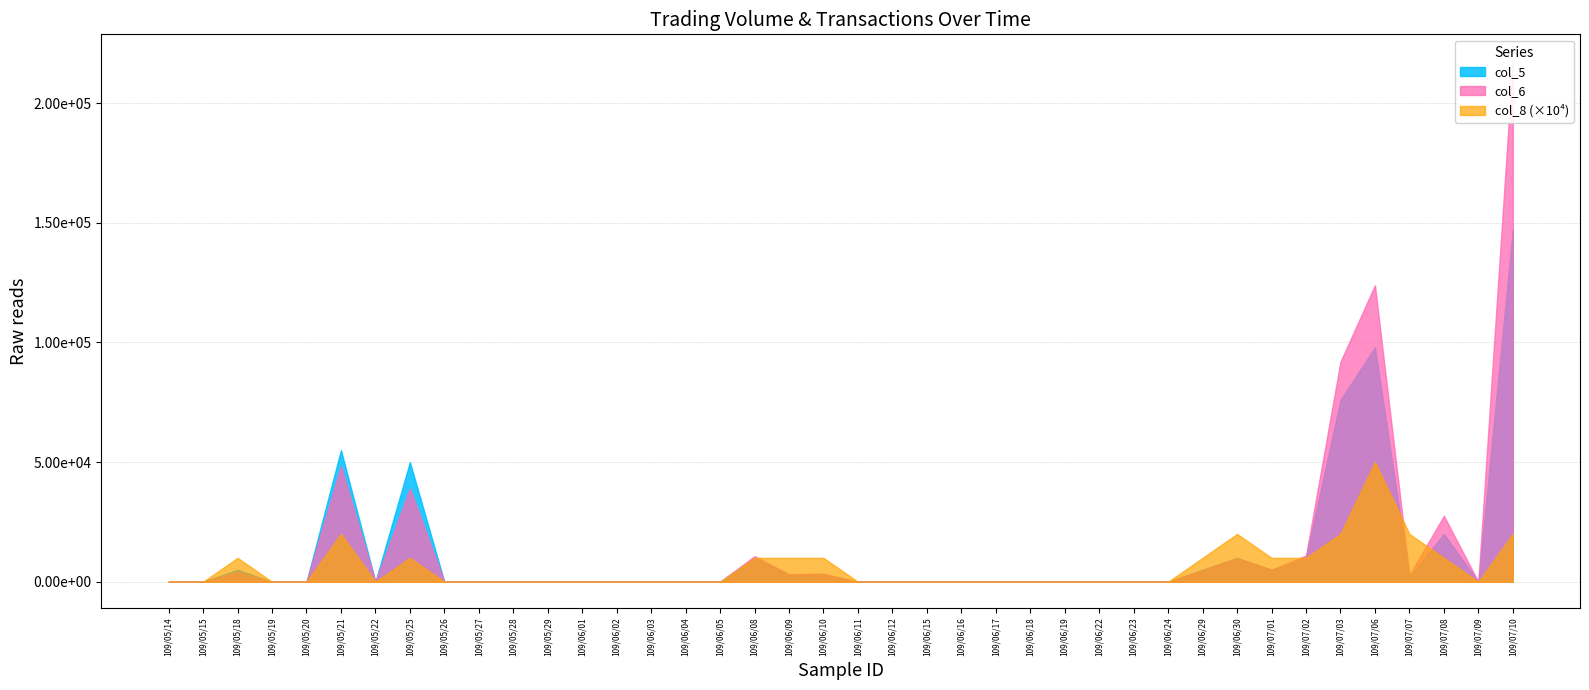

What is the difference between the maximum and minimum values in the col_8 series?

5